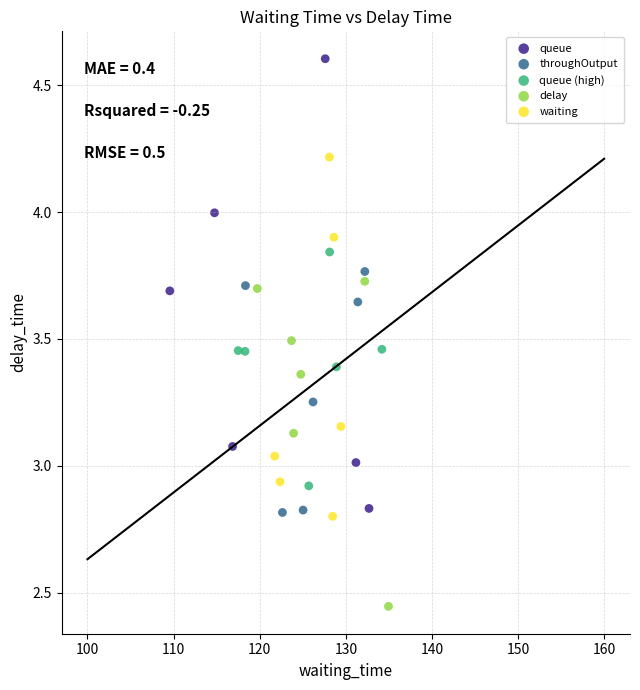

Which series has the widest spread of Y values?

queue